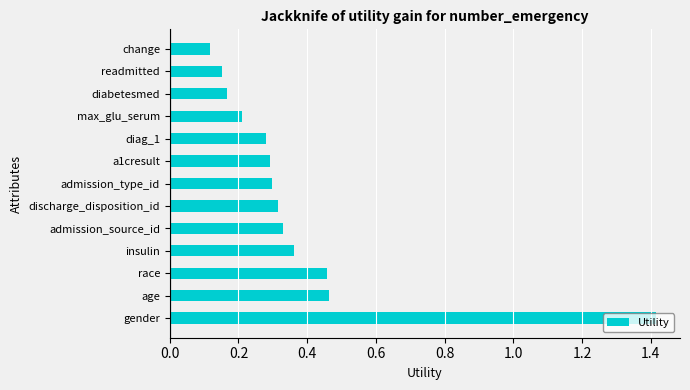

Where is the data nearest to the value 0?

change